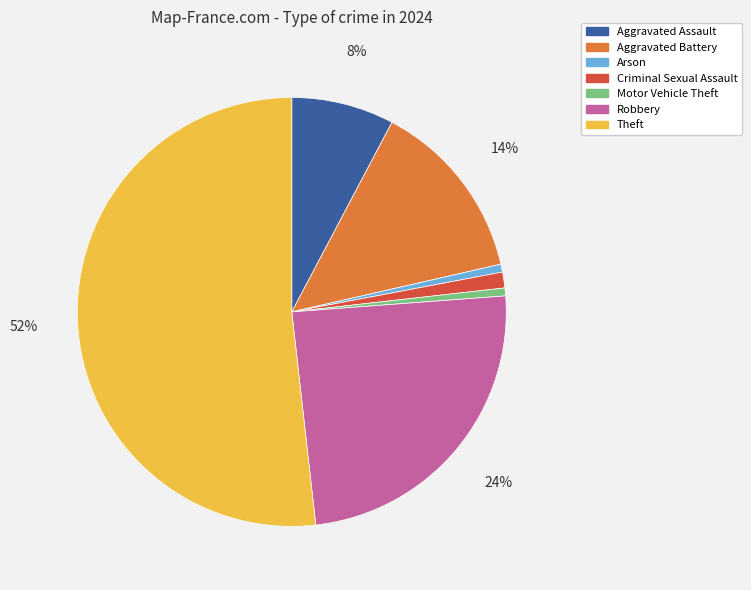

Count the number of slices in the pie.

7